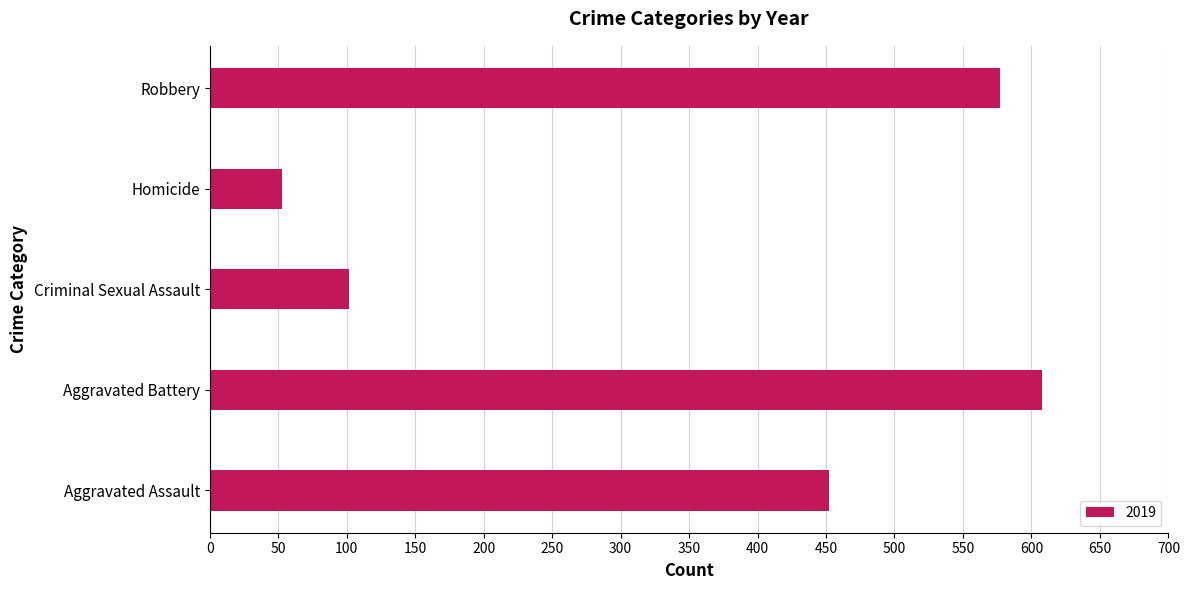

What is the difference between the second highest and second lowest values?

475